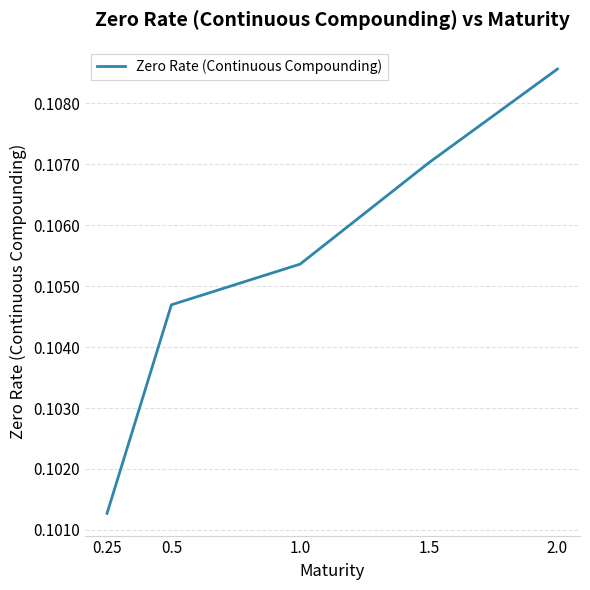

What is the sum of the values at 0.25 and 1.0?

0.2